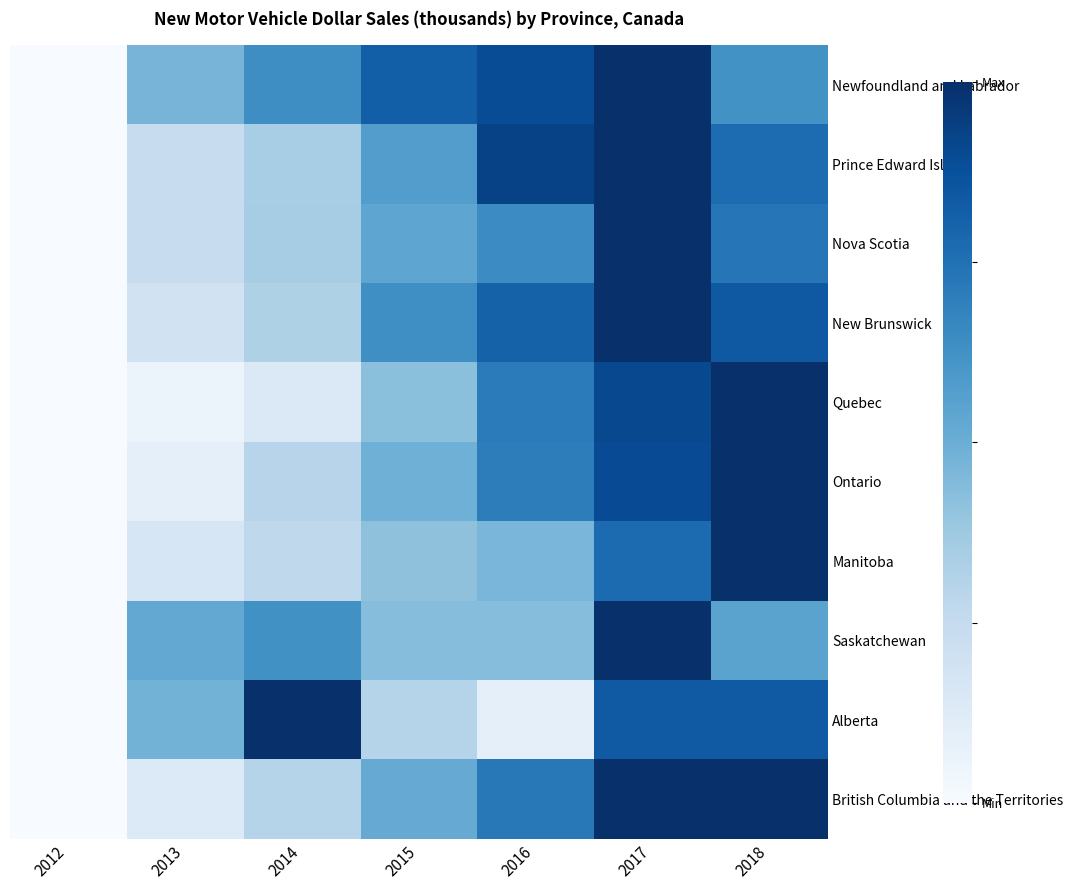

Reading left to right, list all the values displayed in this chart.

Newfoundland and Labrador: 2012=0.0	2013=0.5	2014=0.6	2015=0.8	2016=0.9	2017=1.0	2018=0.6
Prince Edward Island: 2012=0.0	2013=0.2	2014=0.3	2015=0.6	2016=0.9	2017=1.0	2018=0.8
Nova Scotia: 2012=0.0	2013=0.2	2014=0.3	2015=0.5	2016=0.6	2017=1.0	2018=0.7
New Brunswick: 2012=0.0	2013=0.2	2014=0.3	2015=0.6	2016=0.8	2017=1.0	2018=0.8
Quebec: 2012=0.0	2013=0.1	2014=0.1	2015=0.4	2016=0.7	2017=0.9	2018=1.0
Ontario: 2012=0.0	2013=0.1	2014=0.3	2015=0.5	2016=0.7	2017=0.9	2018=1.0
Manitoba: 2012=0.0	2013=0.2	2014=0.3	2015=0.4	2016=0.5	2017=0.8	2018=1.0
Saskatchewan: 2012=0.0	2013=0.5	2014=0.6	2015=0.4	2016=0.4	2017=1.0	2018=0.5
Alberta: 2012=0.0	2013=0.5	2014=1.0	2015=0.3	2016=0.1	2017=0.8	2018=0.8
British Columbia and the Territories: 2012=0.0	2013=0.1	2014=0.3	2015=0.5	2016=0.7	2017=1.0	2018=1.0